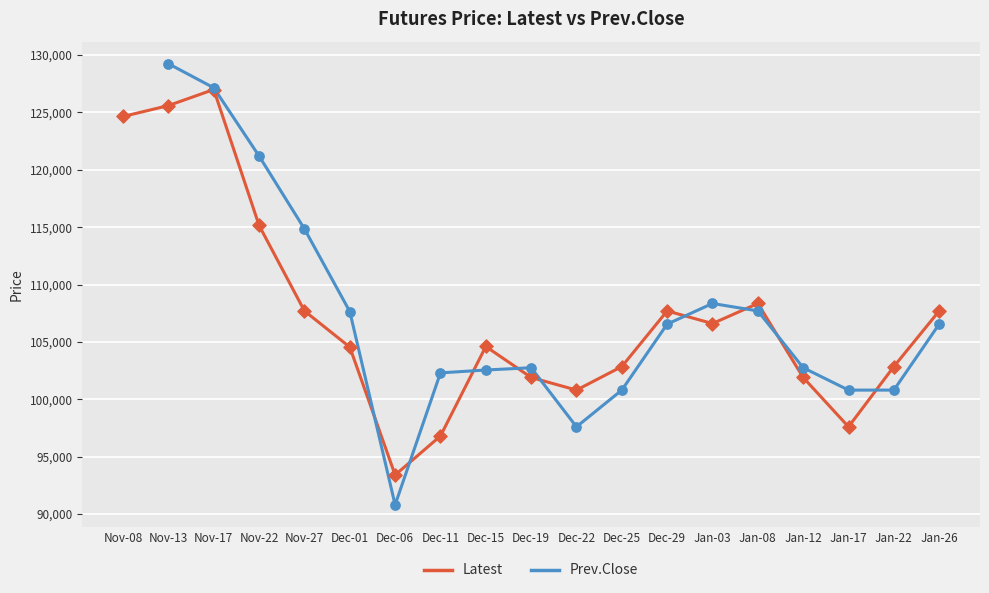

What is the ratio of the value at Dec-25 to the value at Dec-22?

1.0